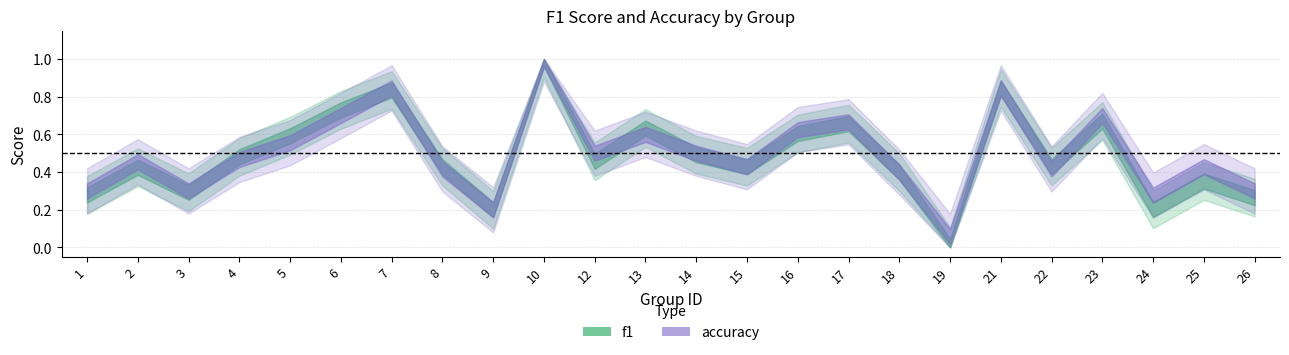

The accuracy series shows 0.6 at 16. True or false?

True